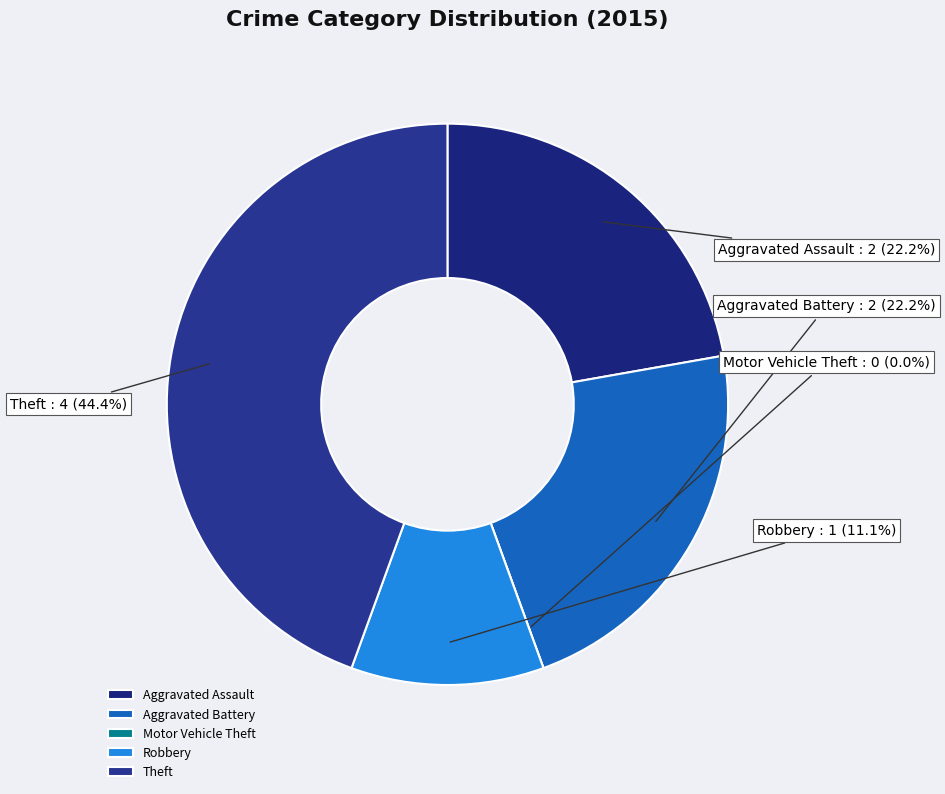

Approximately how many times larger is the value at Theft compared to Aggravated Battery?

2.0